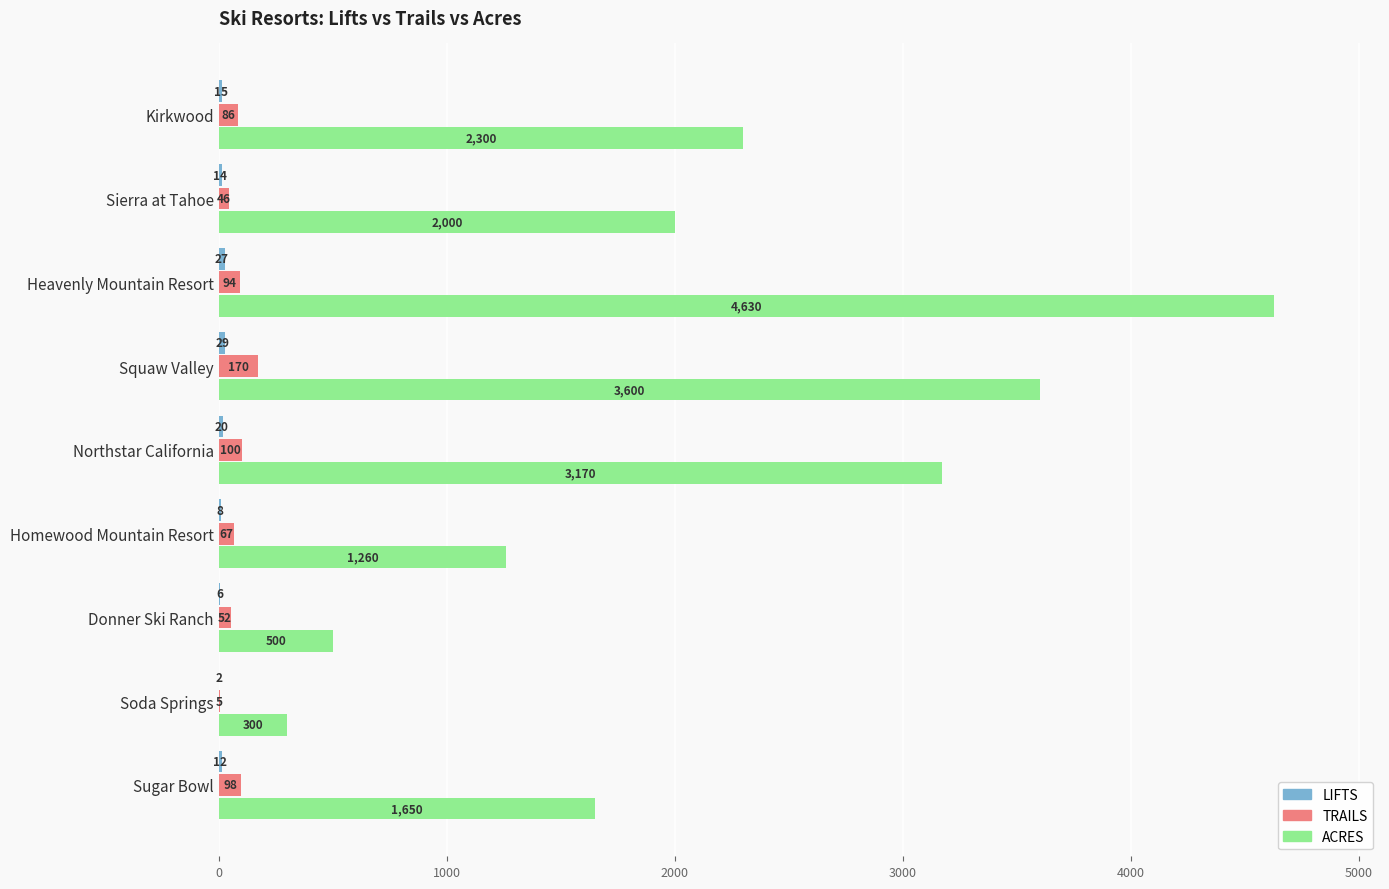

At which category is the sum across all series the highest?

Heavenly Mountain Resort